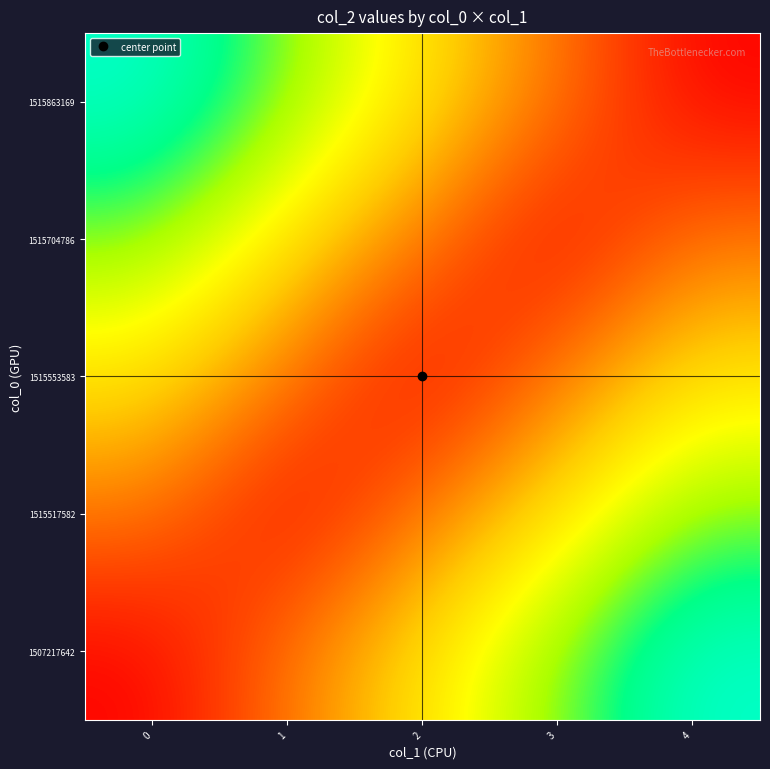

What is the difference between the highest and lowest values at 0?

1.0